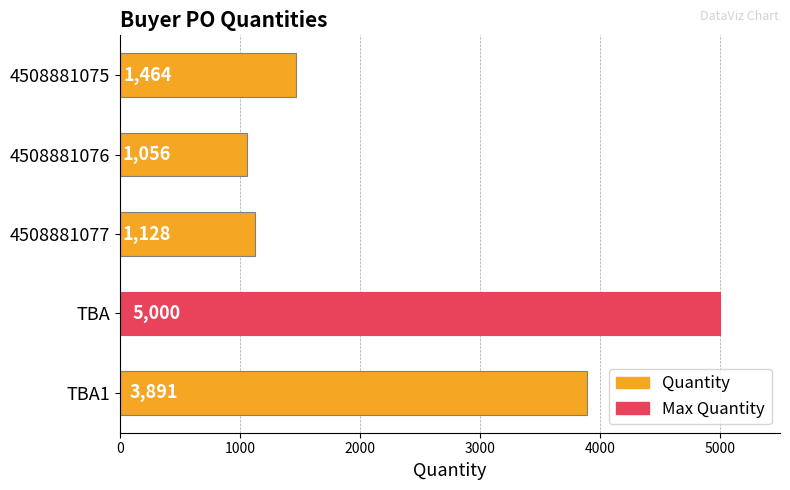

Where is the data nearest to the value 3028?

TBA1